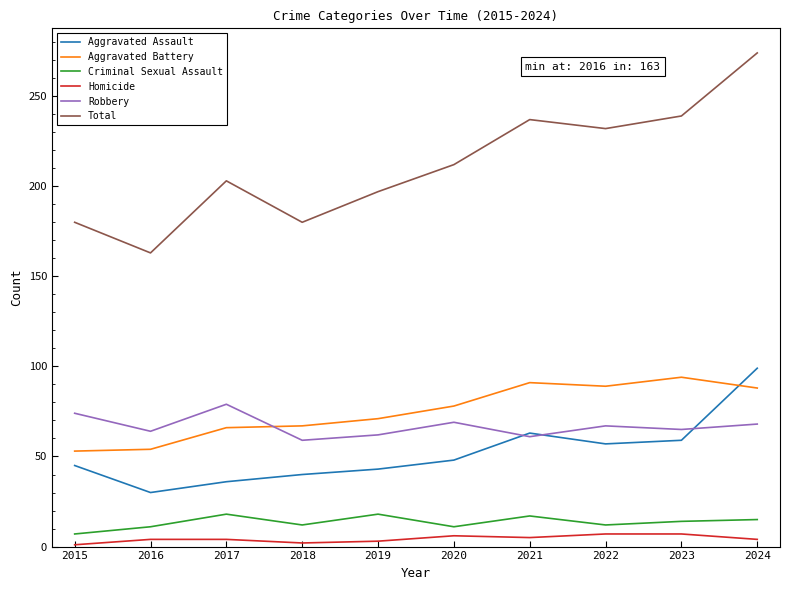

Rank the series at 2016 from lowest to highest value.

Homicide, Criminal Sexual Assault, Aggravated Assault, Aggravated Battery, Robbery, Total